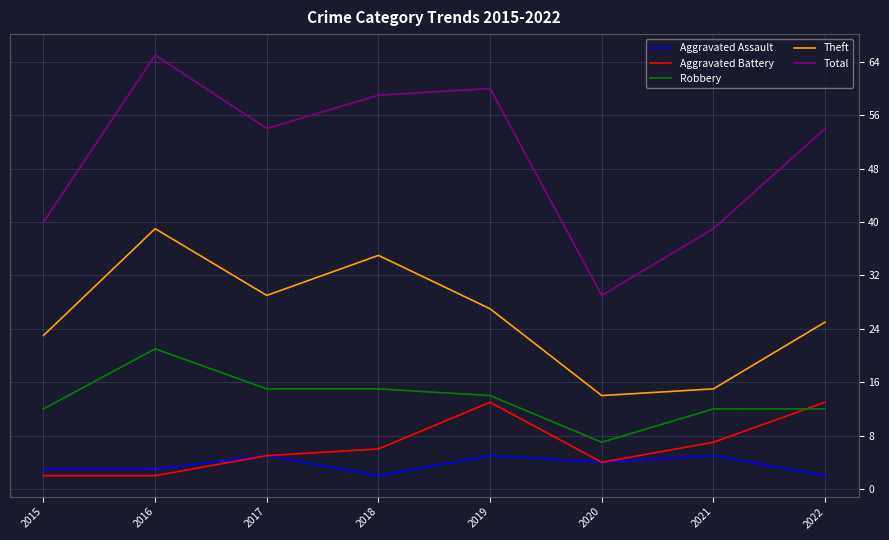

Count the Aggravated Assault values in the range 3 to 5.

6